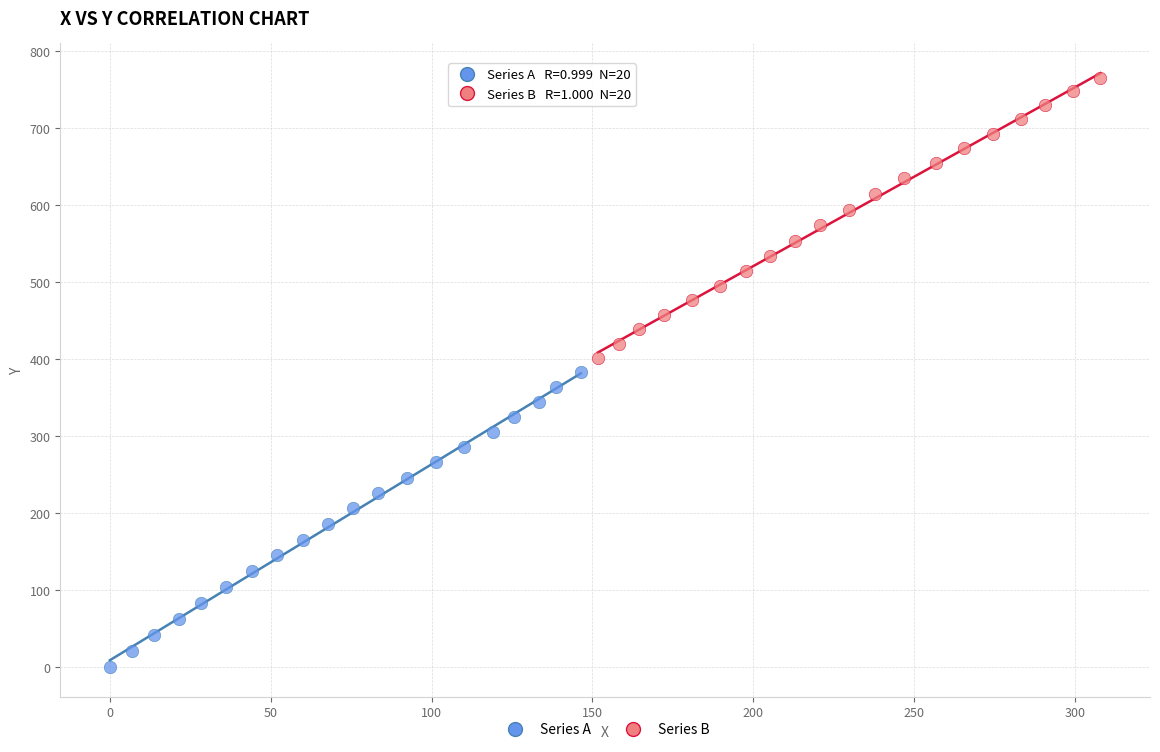

Which series has the largest Y range (max minus min)?

Series A